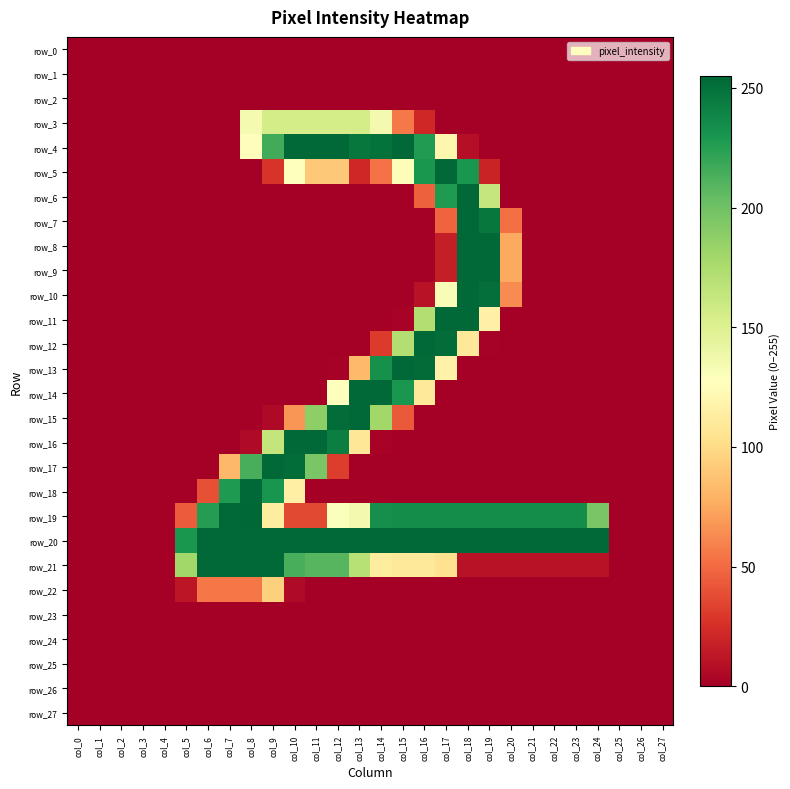

Reading left to right, list all the values displayed in this chart.

row_0: 0	0	0	0	0	0	0	0	0	0	0	0	0	0	0	0	0	0	0	0	0	0	0	0	0	0	0	0
row_1: 0	0	0	0	0	0	0	0	0	0	0	0	0	0	0	0	0	0	0	0	0	0	0	0	0	0	0	0
row_2: 0	0	0	0	0	0	0	0	0	0	0	0	0	0	0	0	0	0	0	0	0	0	0	0	0	0	0	0
row_3: 0	0	0	0	0	0	0	0	134	155	155	155	155	155	135	56	21	0	0	0	0	0	0	0	0	0	0	0
row_4: 0	0	0	0	0	0	0	0	126	216	254	254	254	247	250	254	227	120	8	0	0	0	0	0	0	0	0	0
row_5: 0	0	0	0	0	0	0	0	0	27	128	90	90	21	53	130	230	254	230	19	0	0	0	0	0	0	0	0
row_6: 0	0	0	0	0	0	0	0	0	0	0	0	0	0	0	0	46	228	254	163	0	0	0	0	0	0	0	0
row_7: 0	0	0	0	0	0	0	0	0	0	0	0	0	0	0	0	0	47	254	247	52	0	0	0	0	0	0	0
row_8: 0	0	0	0	0	0	0	0	0	0	0	0	0	0	0	0	0	16	254	254	75	0	0	0	0	0	0	0
row_9: 0	0	0	0	0	0	0	0	0	0	0	0	0	0	0	0	0	16	254	254	75	0	0	0	0	0	0	0
row_10: 0	0	0	0	0	0	0	0	0	0	0	0	0	0	0	0	10	131	254	251	63	0	0	0	0	0	0	0
row_11: 0	0	0	0	0	0	0	0	0	0	0	0	0	0	0	2	172	254	254	116	0	0	0	0	0	0	0	0
row_12: 0	0	0	0	0	0	0	0	0	0	0	0	0	0	30	172	254	252	110	1	0	0	0	0	0	0	0	0
row_13: 0	0	0	0	0	0	0	0	0	0	0	0	1	83	233	254	253	117	0	0	0	0	0	0	0	0	0	0
row_14: 0	0	0	0	0	0	0	0	0	0	0	0	128	254	254	230	110	0	0	0	0	0	0	0	0	0	0	0
row_15: 0	0	0	0	0	0	0	0	0	5	67	188	252	254	180	43	0	0	0	0	0	0	0	0	0	0	0	0
row_16: 0	0	0	0	0	0	0	0	6	164	254	254	243	108	2	0	0	0	0	0	0	0	0	0	0	0	0	0
row_17: 0	0	0	0	0	0	0	82	214	254	252	196	31	0	0	0	0	0	0	0	0	0	0	0	0	0	0	0
row_18: 0	0	0	0	0	0	39	228	254	231	115	0	0	0	0	0	0	0	0	0	0	0	0	0	0	0	0	0
row_19: 0	0	0	0	0	44	226	254	255	112	36	36	129	135	234	235	235	235	235	235	235	235	235	235	196	0	0	0
row_20: 0	0	0	0	0	230	254	254	254	254	254	254	254	254	254	254	254	254	254	254	254	254	254	254	254	0	0	0
row_21: 0	0	0	0	0	180	254	254	254	254	214	209	209	170	112	110	110	104	10	10	10	10	10	10	10	0	0	0
row_22: 0	0	0	0	0	12	55	55	55	94	6	0	0	0	0	0	0	0	0	0	0	0	0	0	0	0	0	0
row_23: 0	0	0	0	0	0	0	0	0	0	0	0	0	0	0	0	0	0	0	0	0	0	0	0	0	0	0	0
row_24: 0	0	0	0	0	0	0	0	0	0	0	0	0	0	0	0	0	0	0	0	0	0	0	0	0	0	0	0
row_25: 0	0	0	0	0	0	0	0	0	0	0	0	0	0	0	0	0	0	0	0	0	0	0	0	0	0	0	0
row_26: 0	0	0	0	0	0	0	0	0	0	0	0	0	0	0	0	0	0	0	0	0	0	0	0	0	0	0	0
row_27: 0	0	0	0	0	0	0	0	0	0	0	0	0	0	0	0	0	0	0	0	0	0	0	0	0	0	0	0